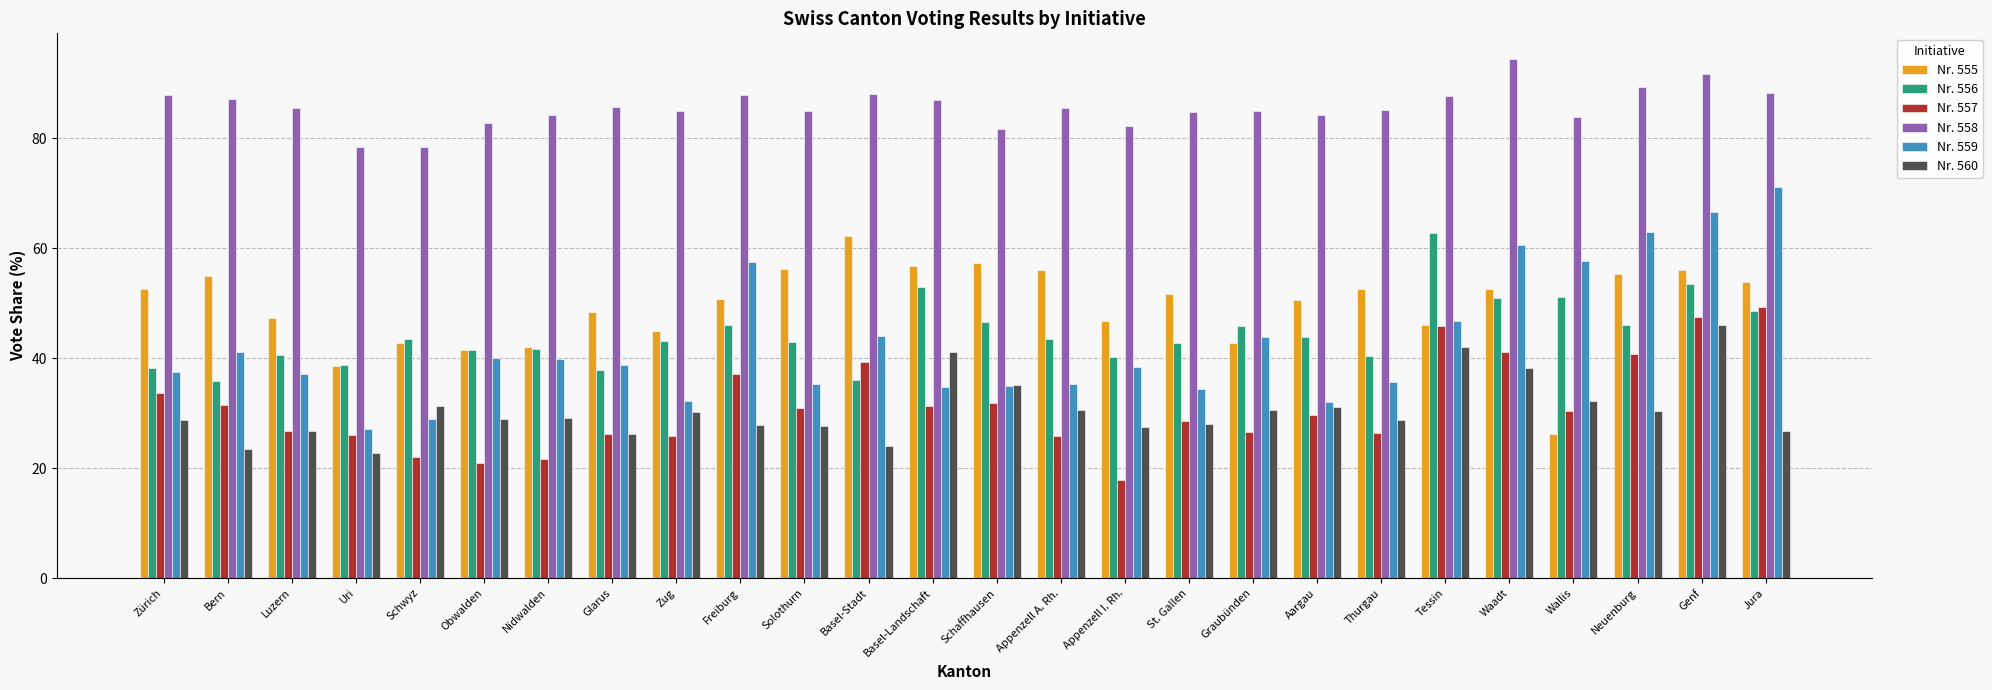

True or false: Nr. 559 has a value of 39.8 at Nidwalden.

True